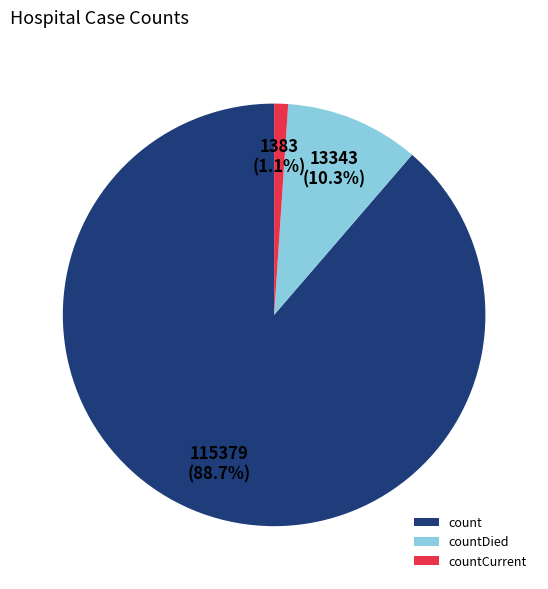

To the nearest percent, what percentage of the pie is countCurrent?

1%